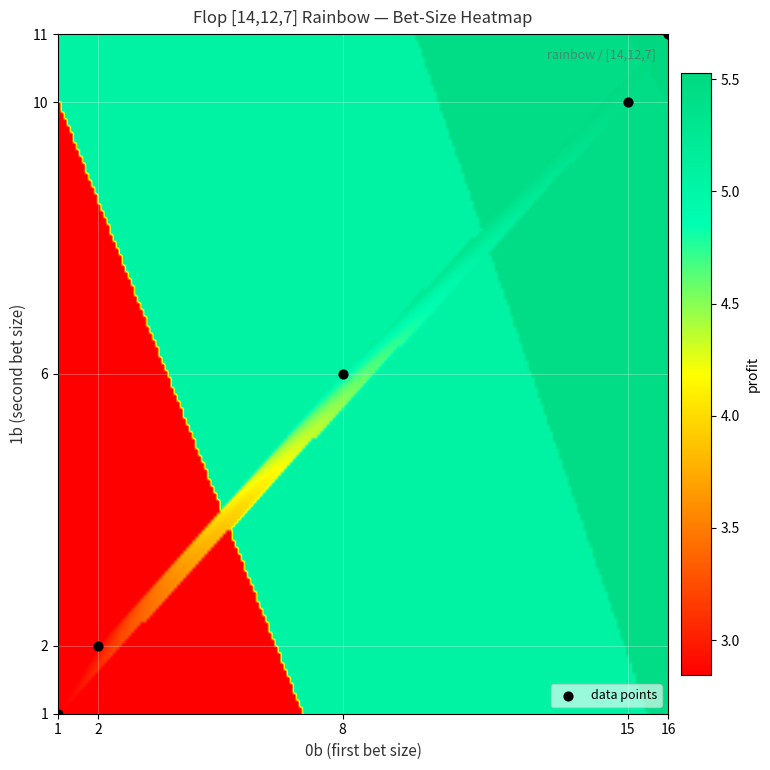

What is the range of X values (max minus min)?

15